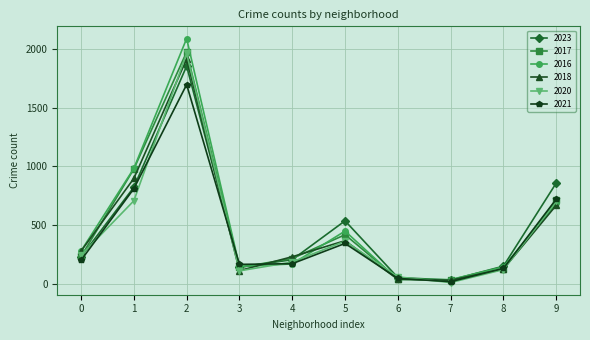

Which series has the largest range (max minus min)?

2016